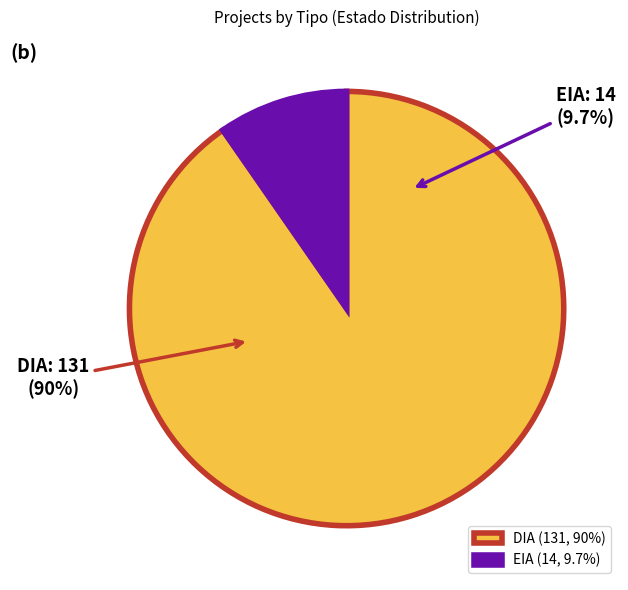

Which has a higher value, DIA or EIA?

DIA